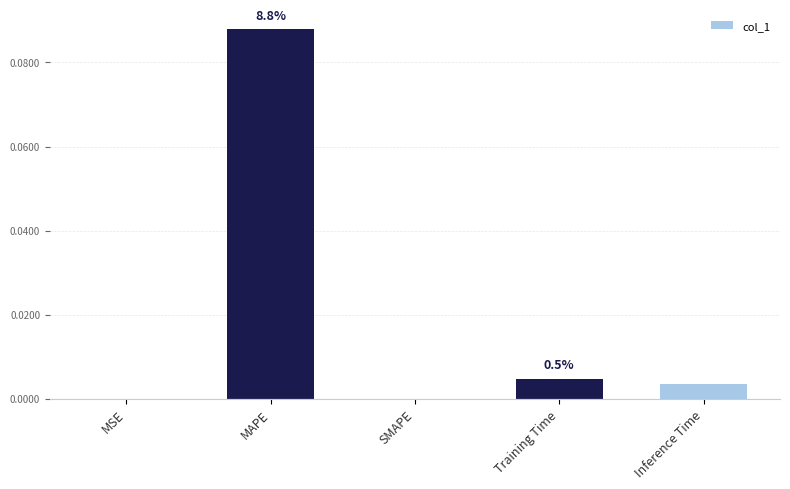

At which category does the chart reach its peak across all series?

MAPE